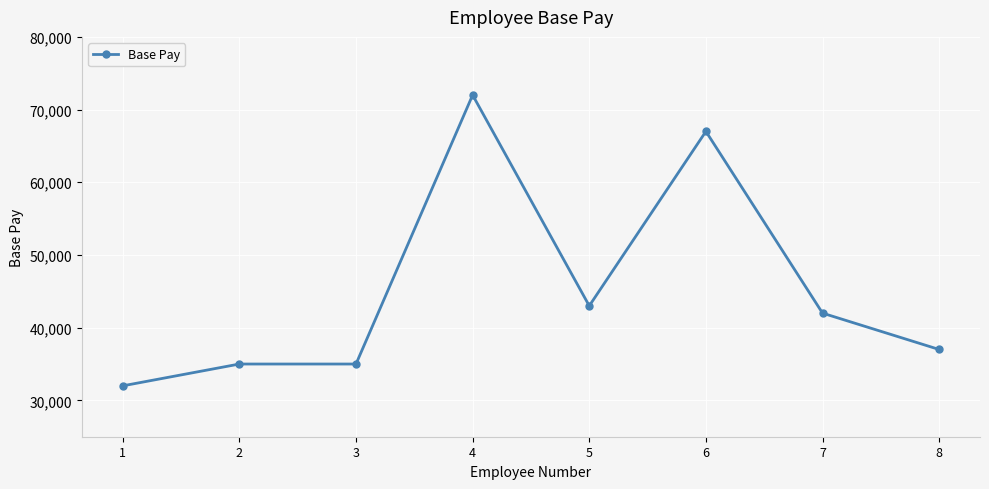

The chart shows a value of 67000 at 6. True or false?

True